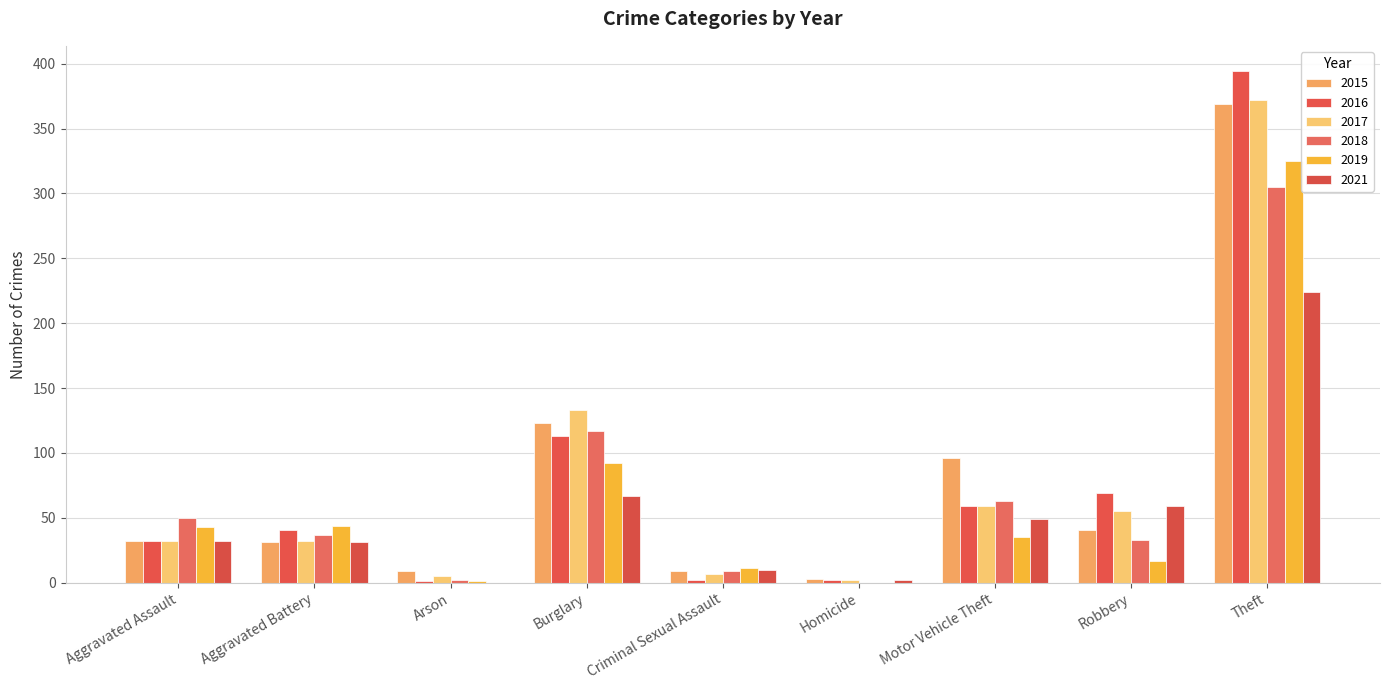

Between Homicide and Theft, which series saw the biggest shift?

2016